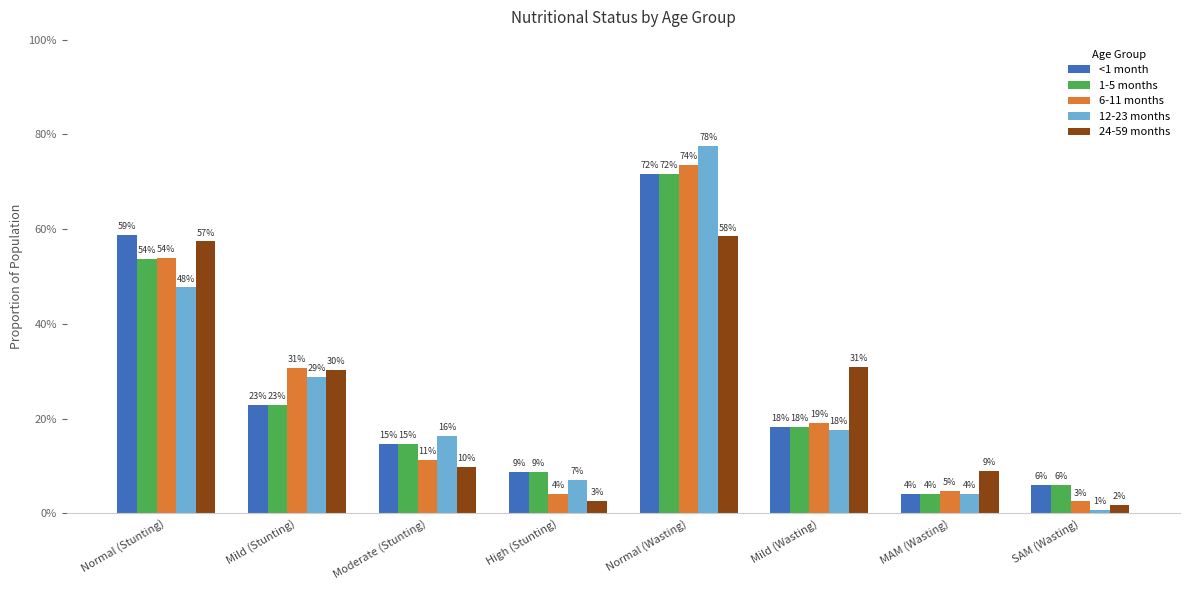

What are all the series names shown in the legend?

<1 month, 1-5 months, 6-11 months, 12-23 months, 24-59 months